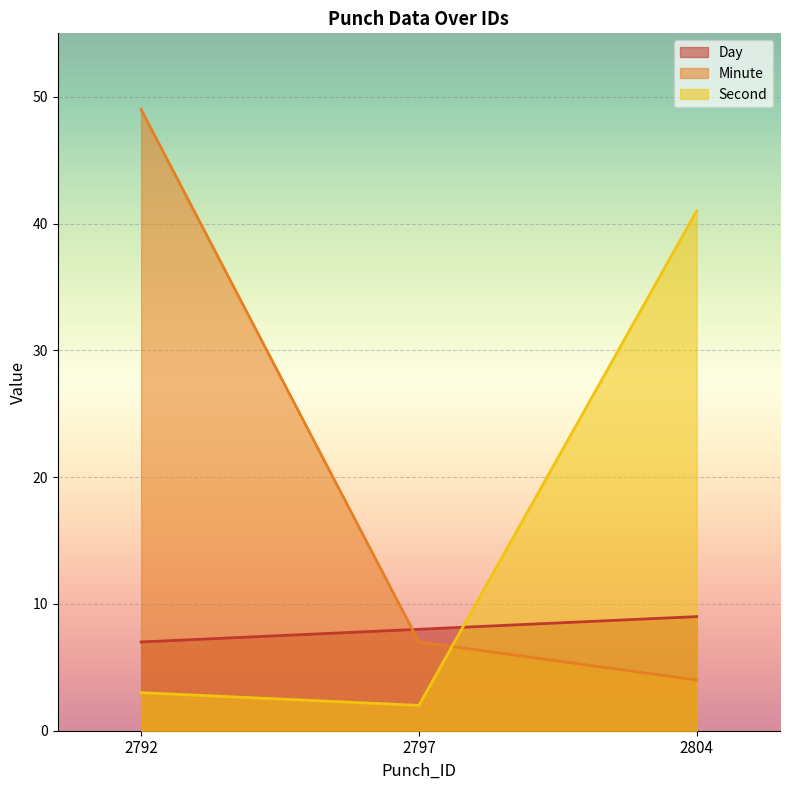

True or false: Second has a value of 3 at 2797.

False